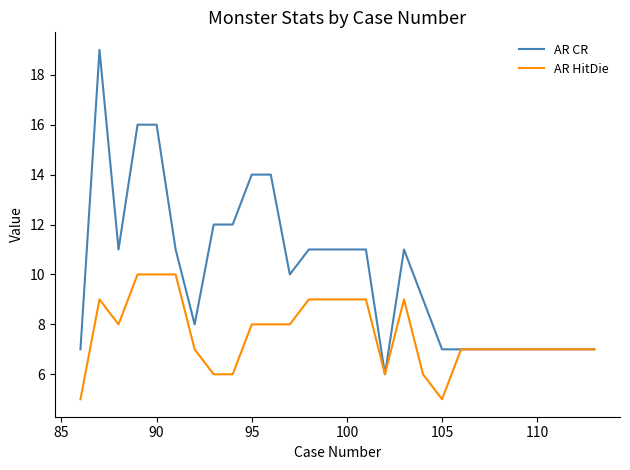

Rank the series by their average value, from highest to lowest.

AR CR, AR HitDie